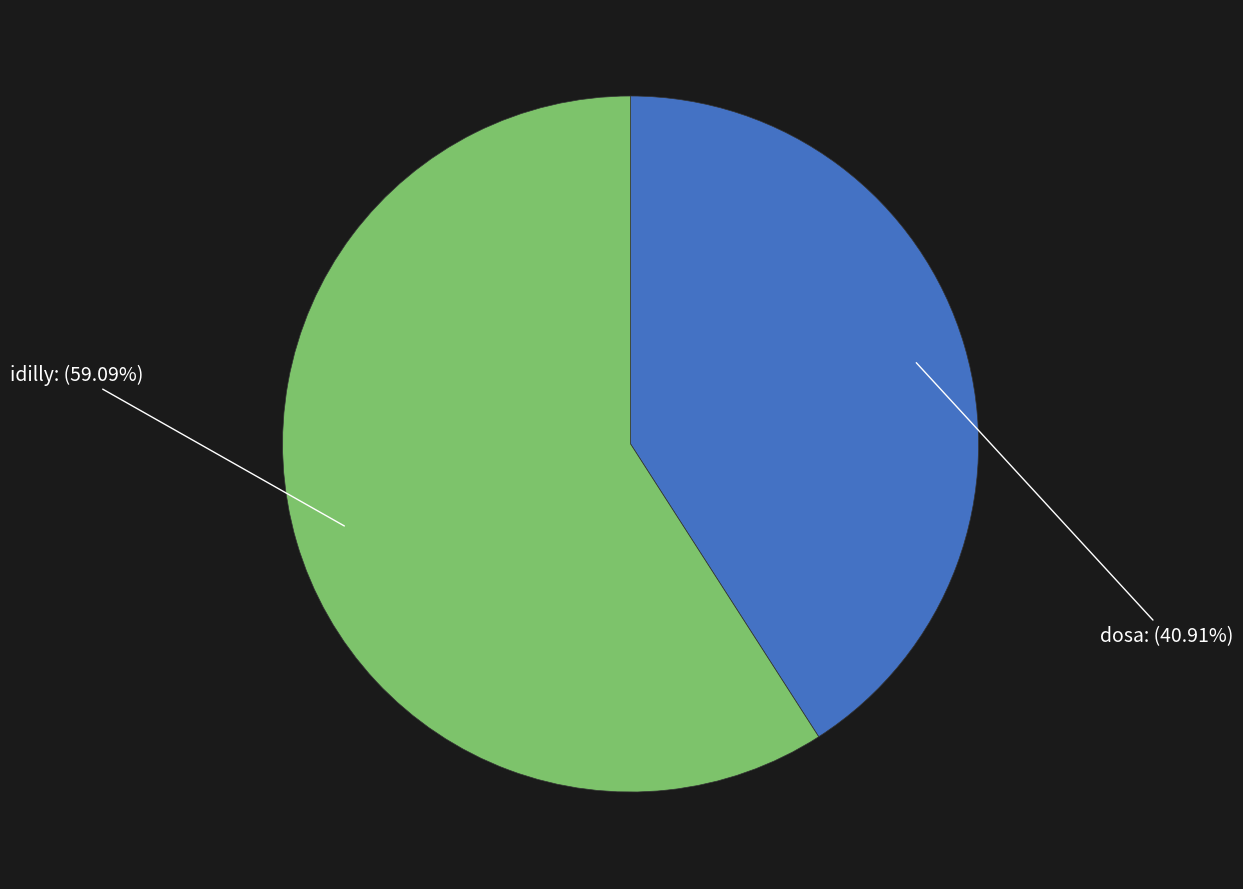

What is the largest slice in the pie chart?

idilly